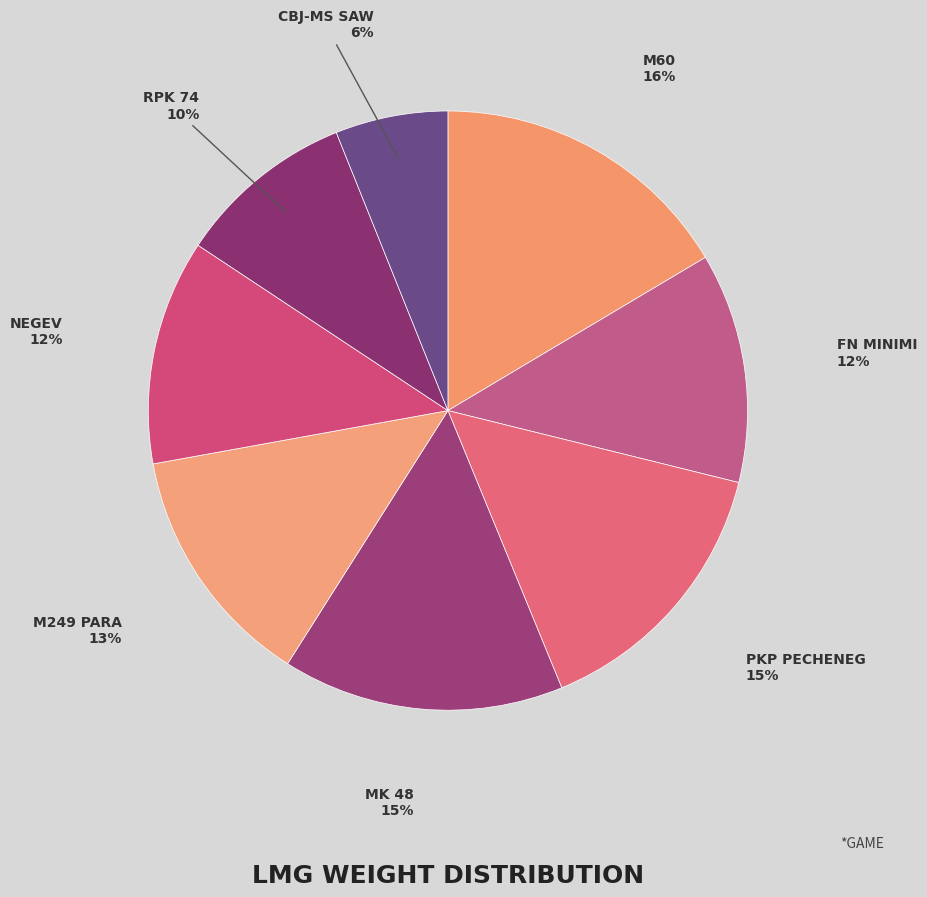

Count the number of slices in the pie.

8